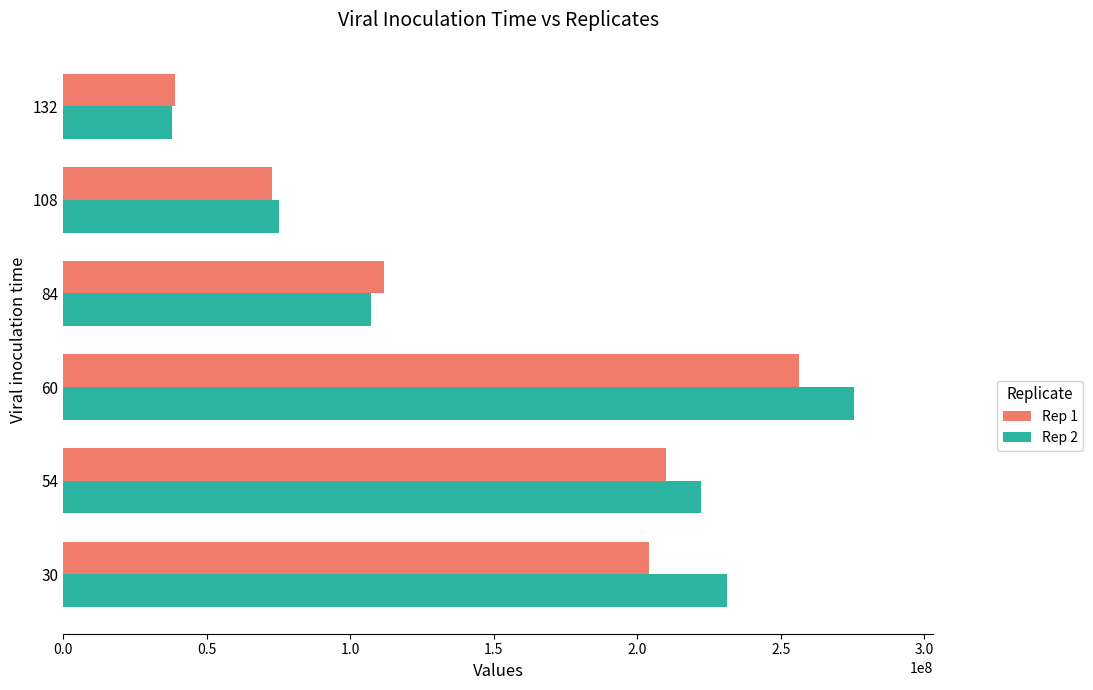

At which category does the chart reach its minimum across all series?

132